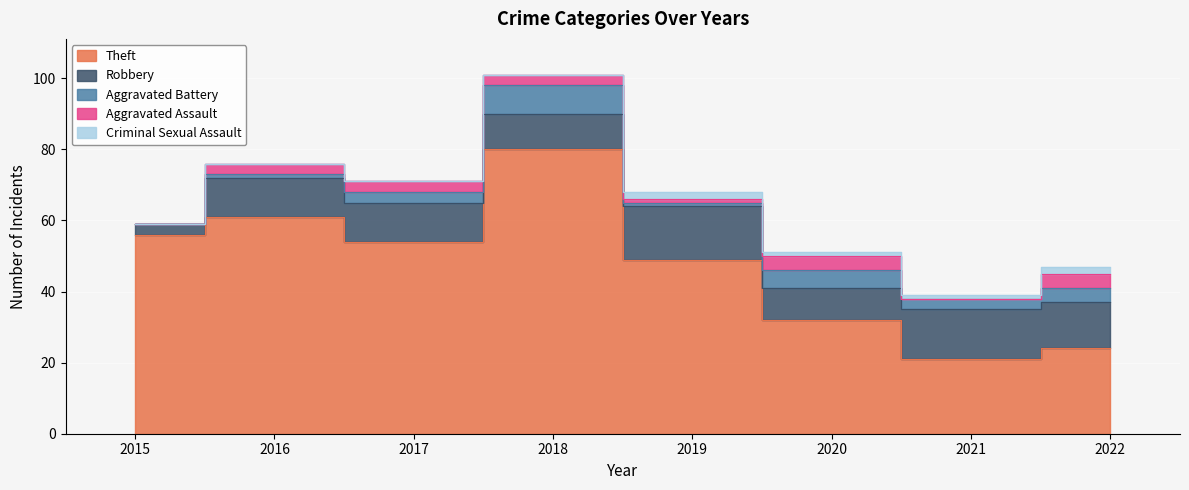

How many values in the Criminal Sexual Assault series are below 1?

4